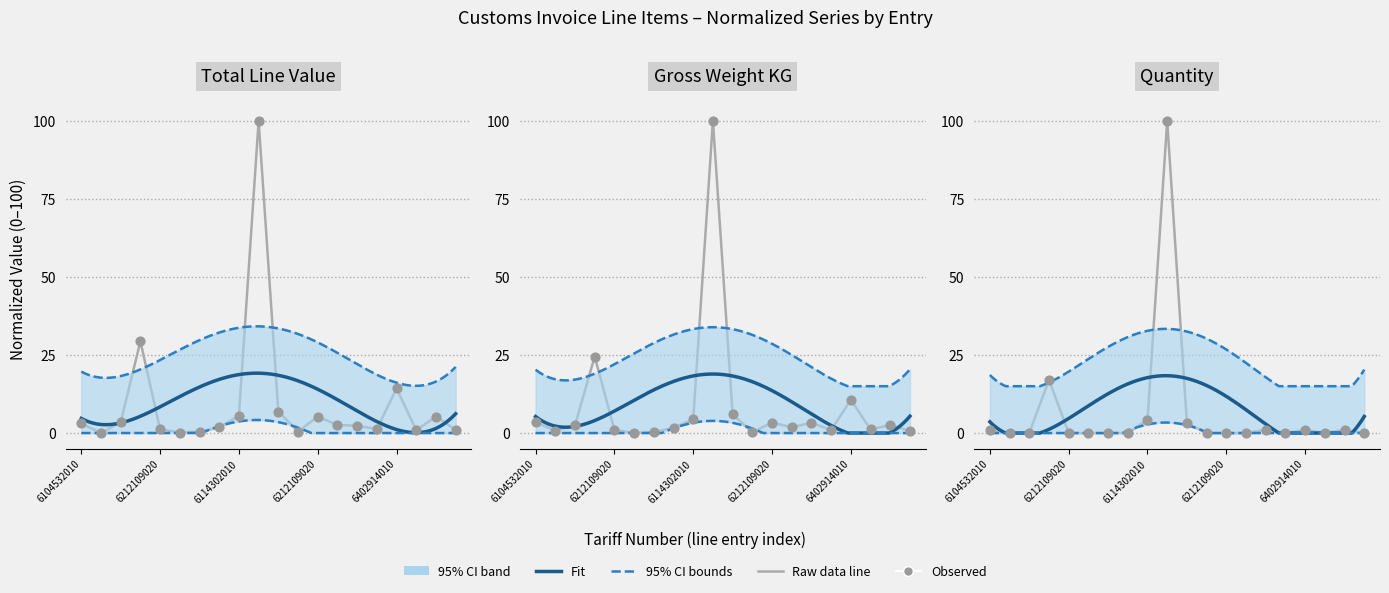

Is the value of Quantity at 6110303059_a greater than the value of Total_Line_Value at 6103431520?

No